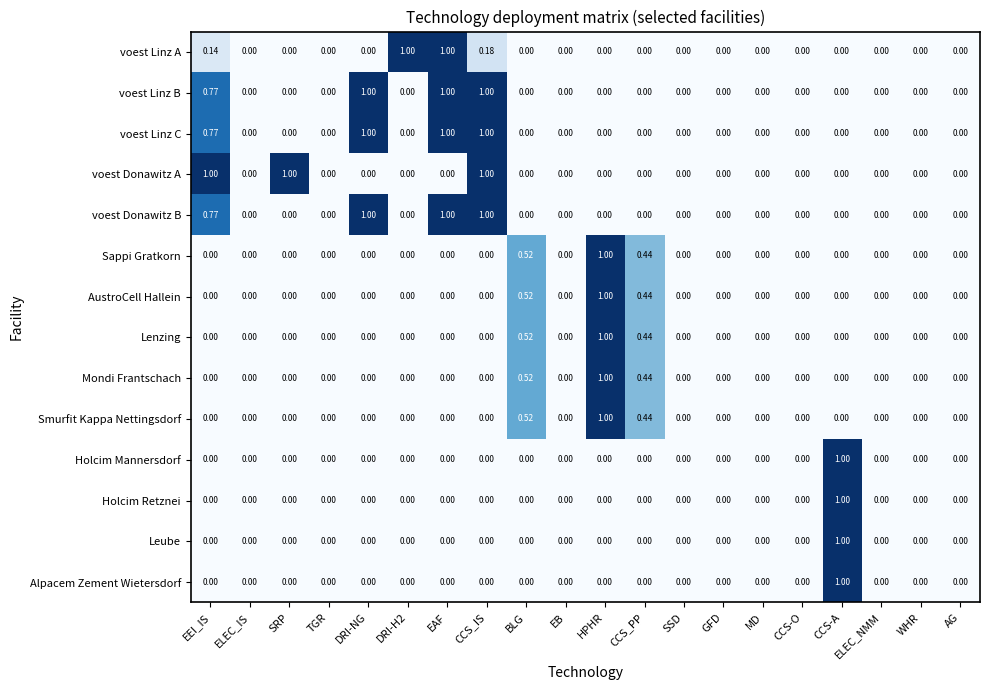

At which category is the sum across all series the highest?

HPHR